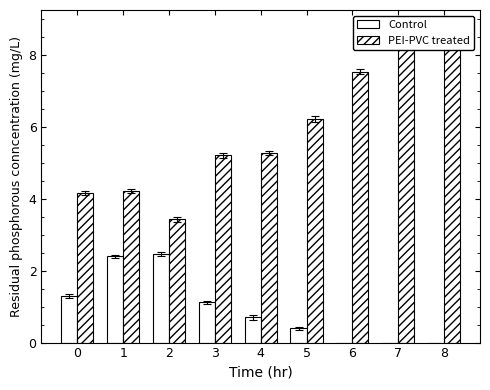

At how many categories does at least one series exceed 0?

9